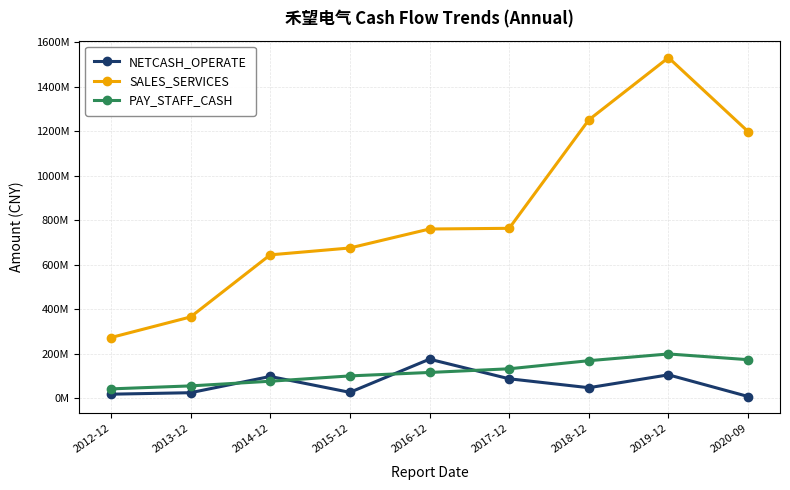

Is this an area chart (filled region under the line)?

No